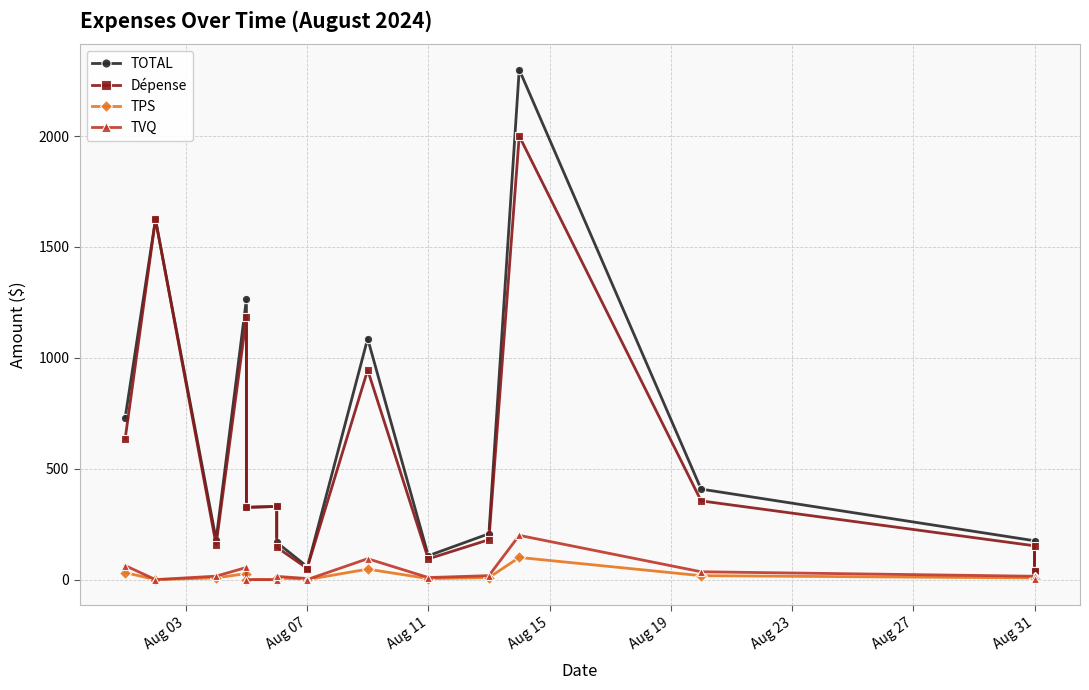

At which category does the chart reach its minimum across all series?

Aug 07